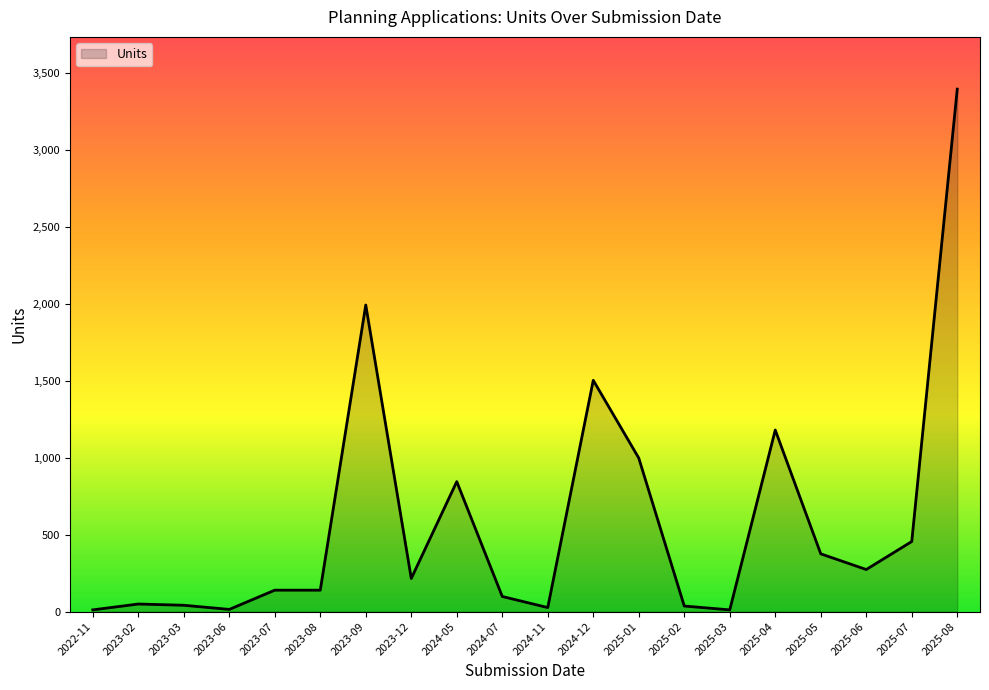

At which category does the chart reach its peak across all series?

2025-08